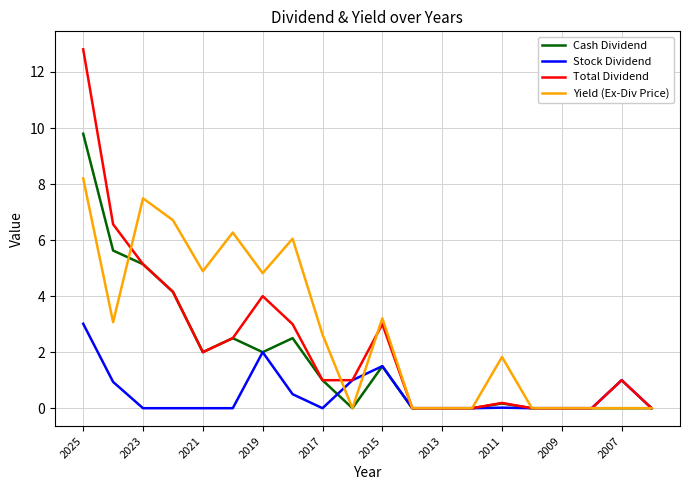

What is the difference between the maximum and minimum values in the Stock Dividend series?

3.0